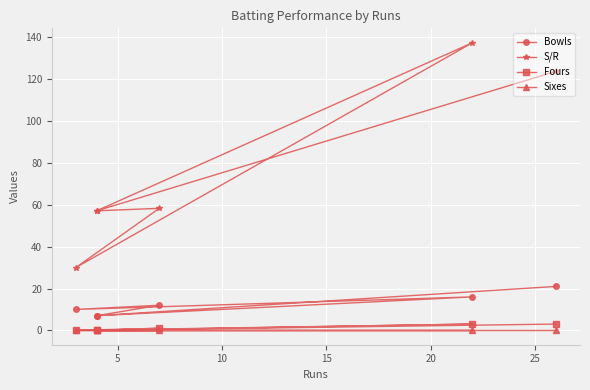

Is it true that S/R equals 45.9 at 10?

False